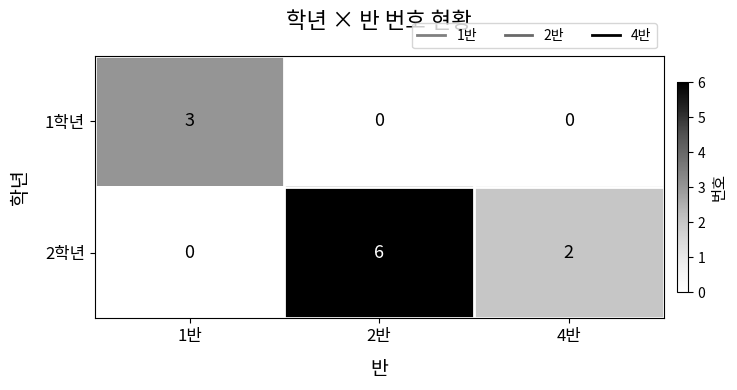

Which series has the largest total across all categories?

2학년